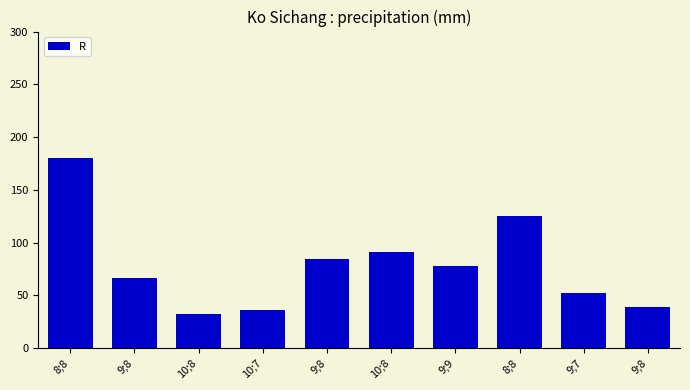

Reading left to right, transcribe all the data shown in this chart.

8;8=179.7	9;8=66.6	10;8=32.6	10;7=36.2	9;8=84.5	10;8=90.7	9;9=78.1	8;8=124.9	9;7=52.2	9;8=38.9